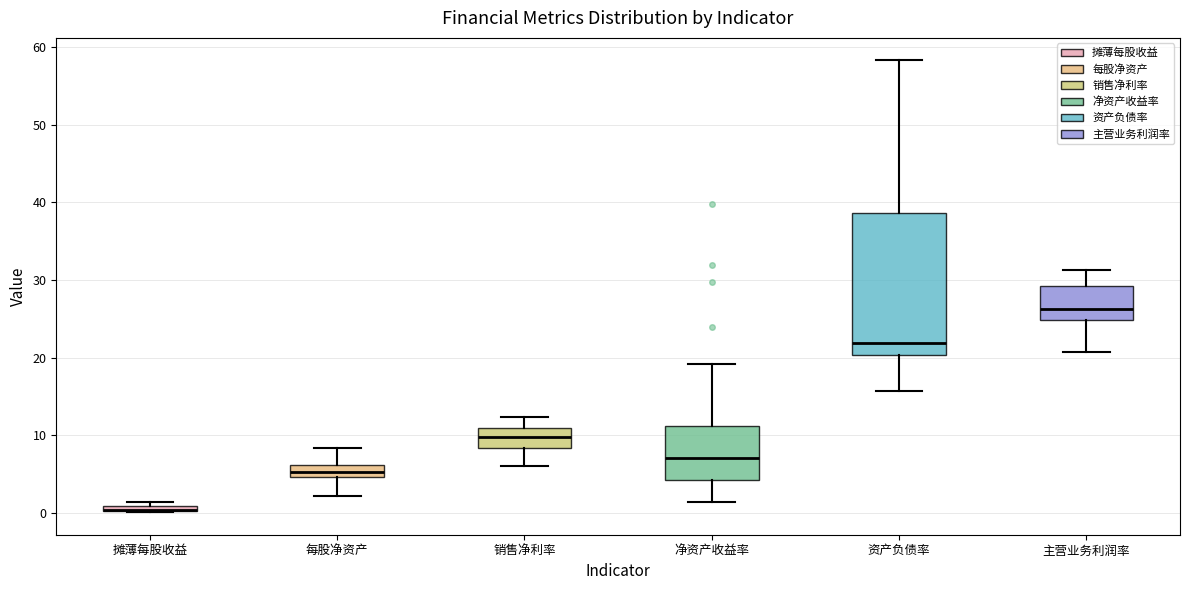

Which box is the tallest, from its lower edge to its upper edge?

资产负债率